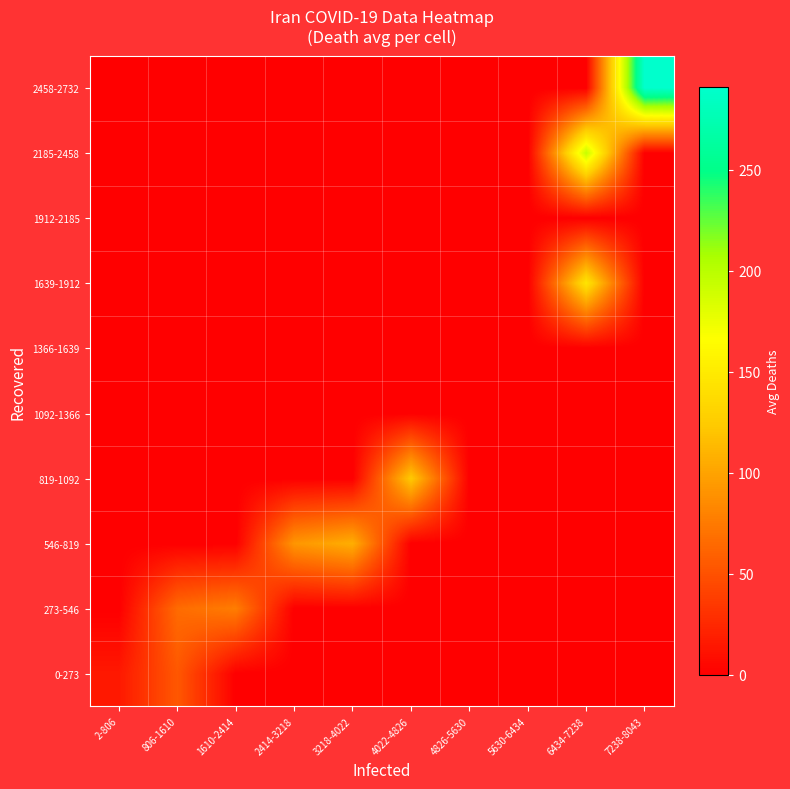

Which series has the largest range (max minus min)?

2458-2732